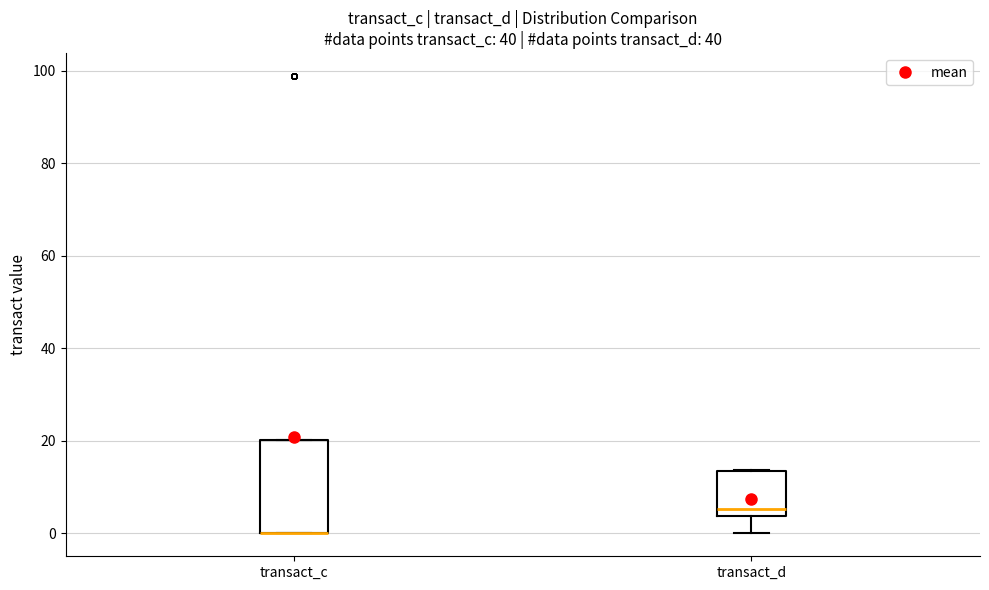

Reading left to right, read every box against the y-axis: the position of its median line, the range the box covers, and the ends of its whiskers. The values are not printed on the chart, so give them approximately, as read against the axis.

transact_c: median 0 (drawn on the box's lower edge), box 0 to 20, whiskers 0 to 20
transact_d: median 6, box 4 to 14, whiskers 0 to 14